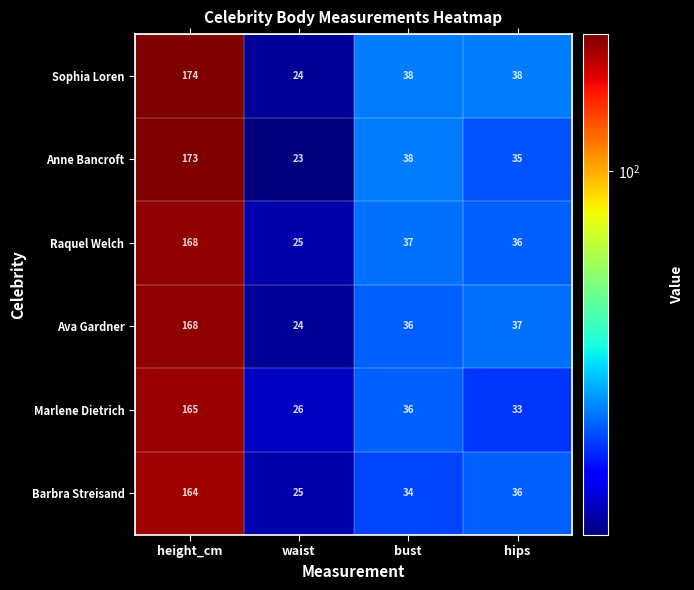

At how many categories does at least one series exceed 32?

3